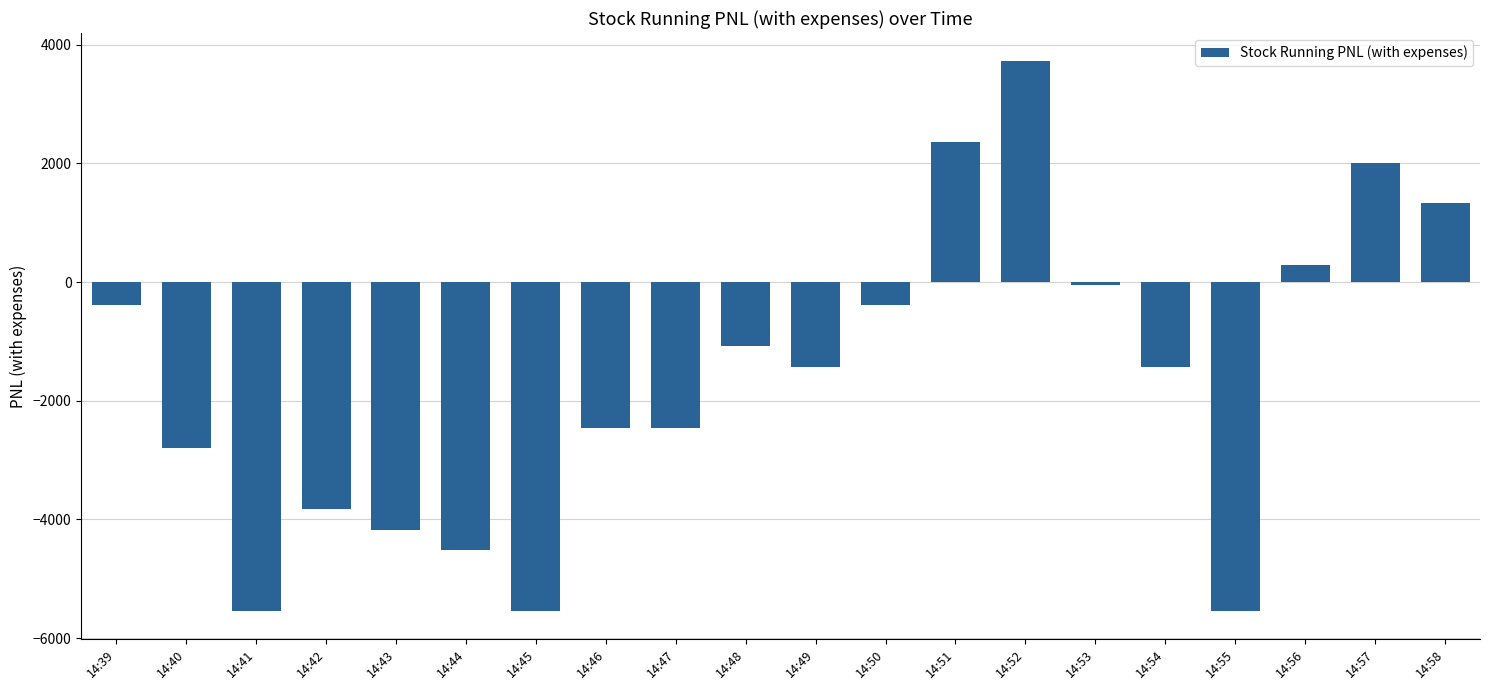

What is the value of the 11th bar from the left?

-1423.8